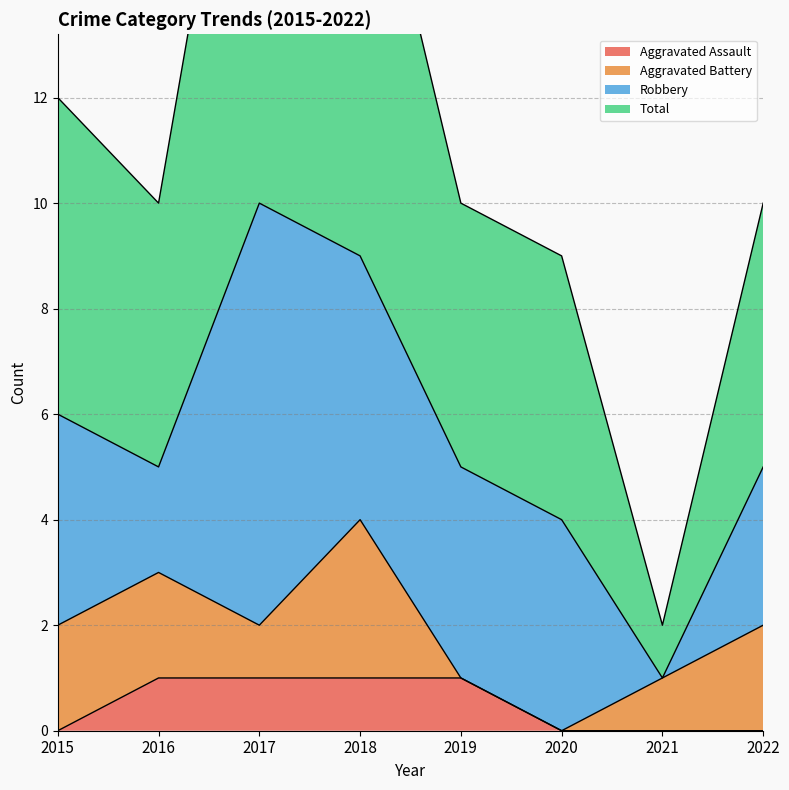

True or false: Aggravated Assault and Total intersect in this chart.

False